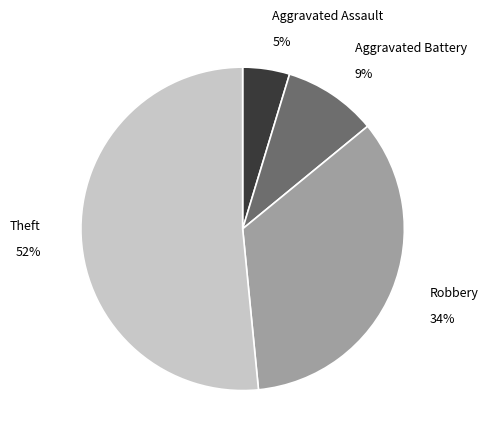

Does any single category account for the majority?

Yes